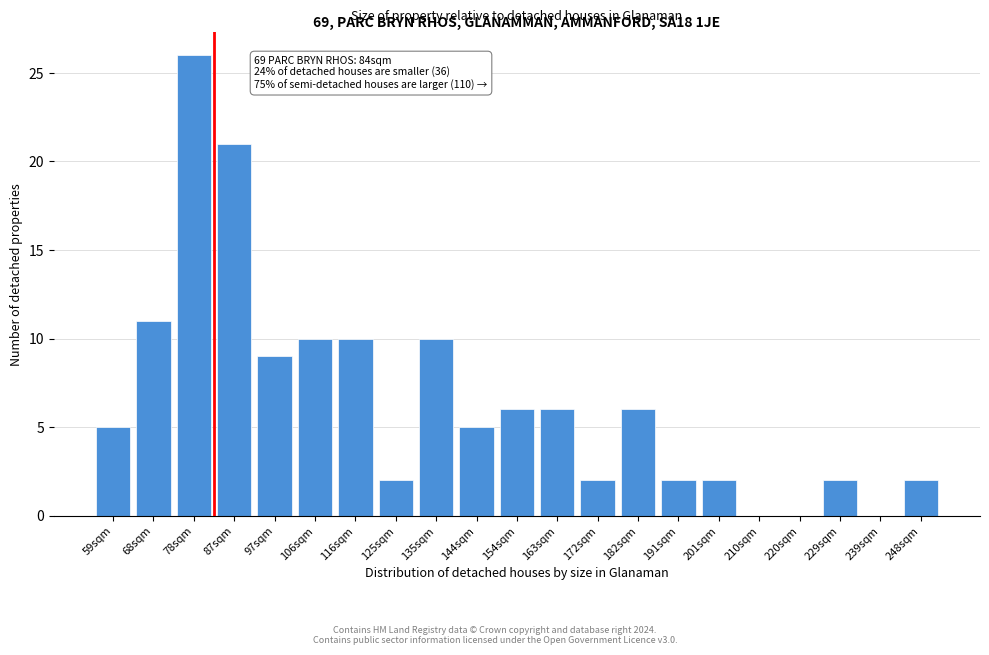

Reading left to right, list all the values displayed in this chart.

59sqm=5	68sqm=11	78sqm=26	87sqm=21	97sqm=9	106sqm=10	116sqm=10	125sqm=2	135sqm=10	144sqm=5	154sqm=6	163sqm=6	172sqm=2	182sqm=6	191sqm=2	201sqm=2	210sqm=0	220sqm=0	229sqm=2	239sqm=0	248sqm=2